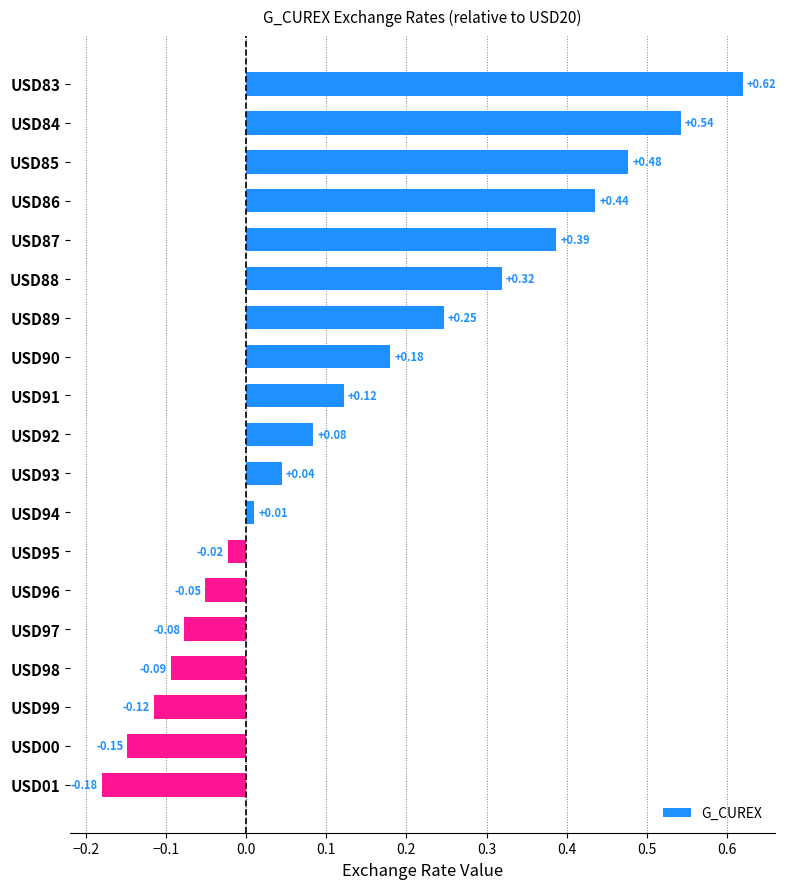

Which has a higher value, USD01 or USD91?

USD91